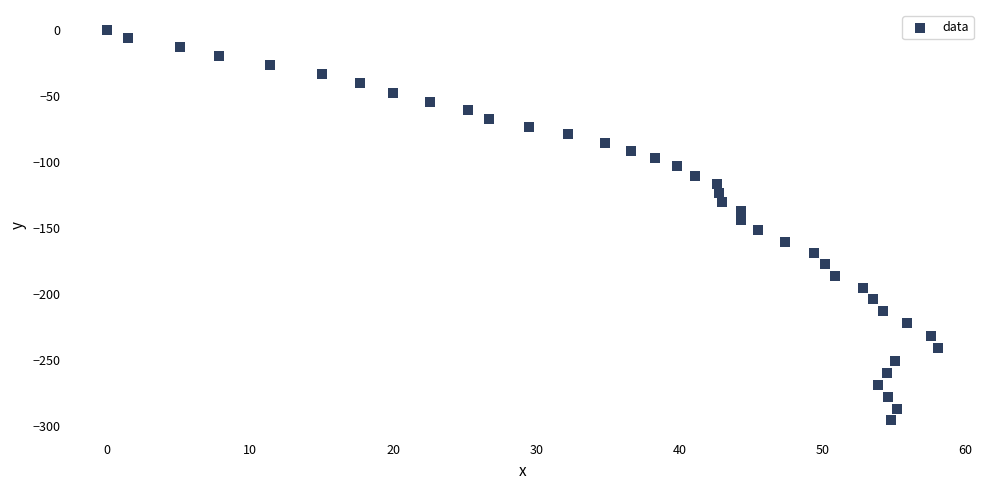

What is the range of X values (max minus min)?

58.1